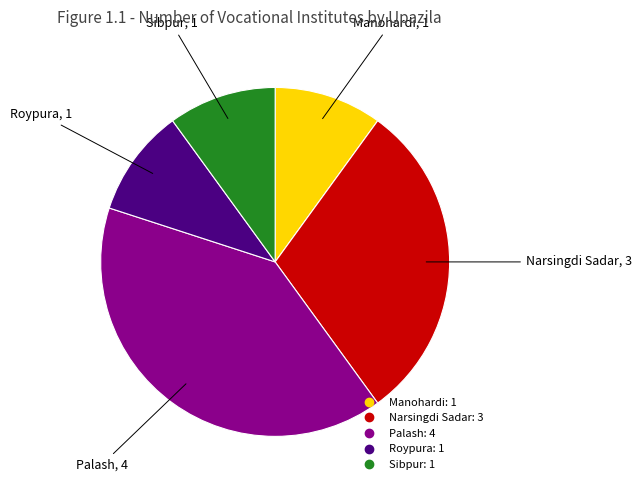

What is the ratio of the value at Palash to the value at Roypura?

4.0